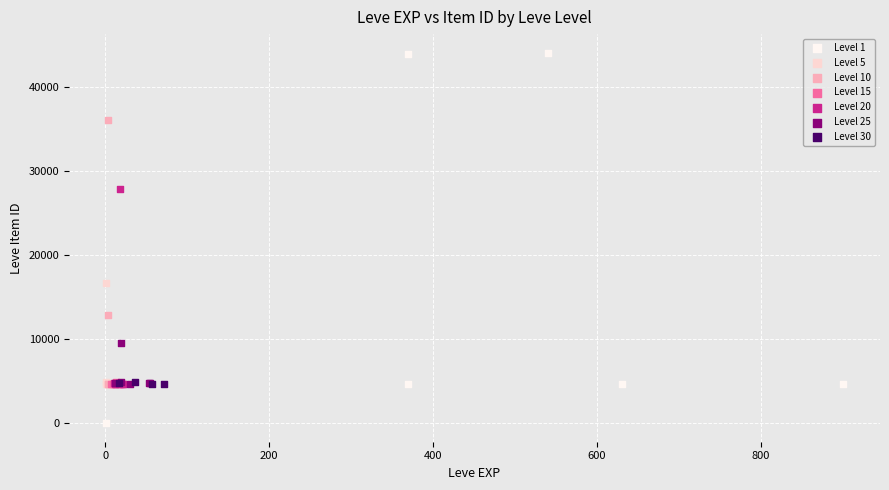

Which series has the widest spread of Y values?

Level 1